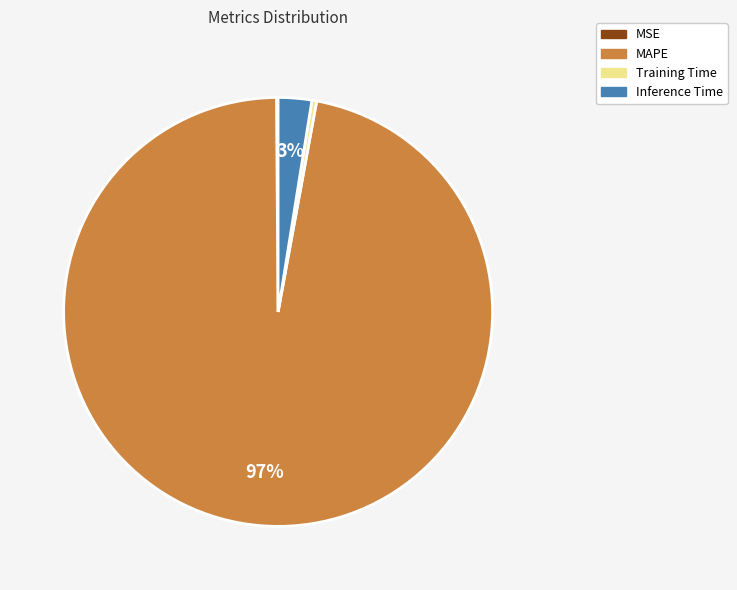

Do Training Time and Inference Time together represent more than half of the pie?

No